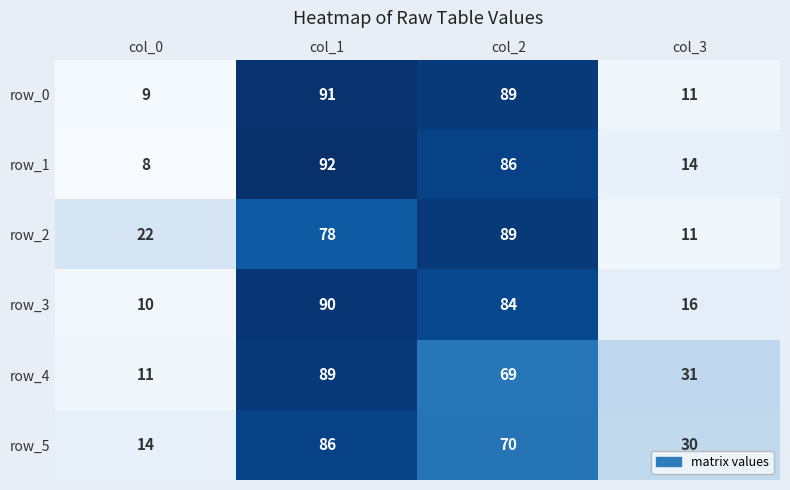

Reading left to right, transcribe all the data shown in this chart.

row_0: 9	91	89	11
row_1: 8	92	86	14
row_2: 22	78	89	11
row_3: 10	90	84	16
row_4: 11	89	69	31
row_5: 14	86	70	30